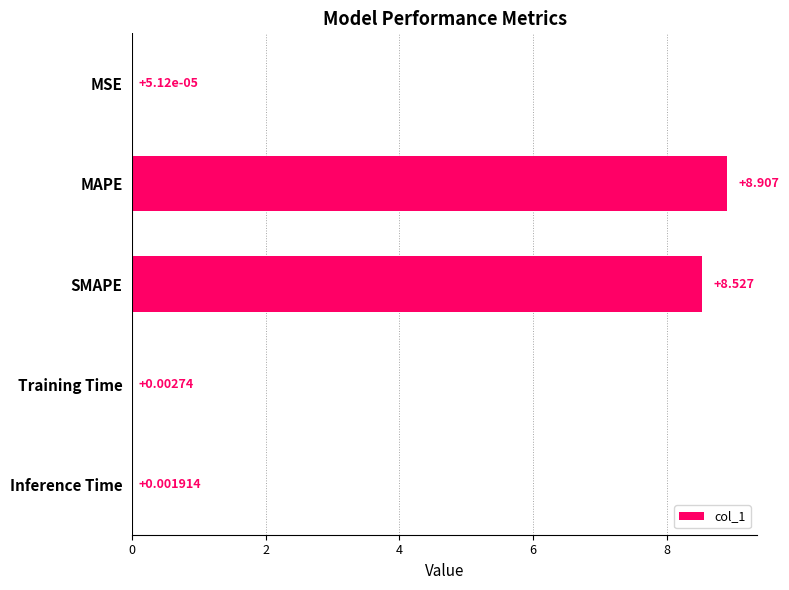

Which has a higher value, MAPE or MSE?

MAPE